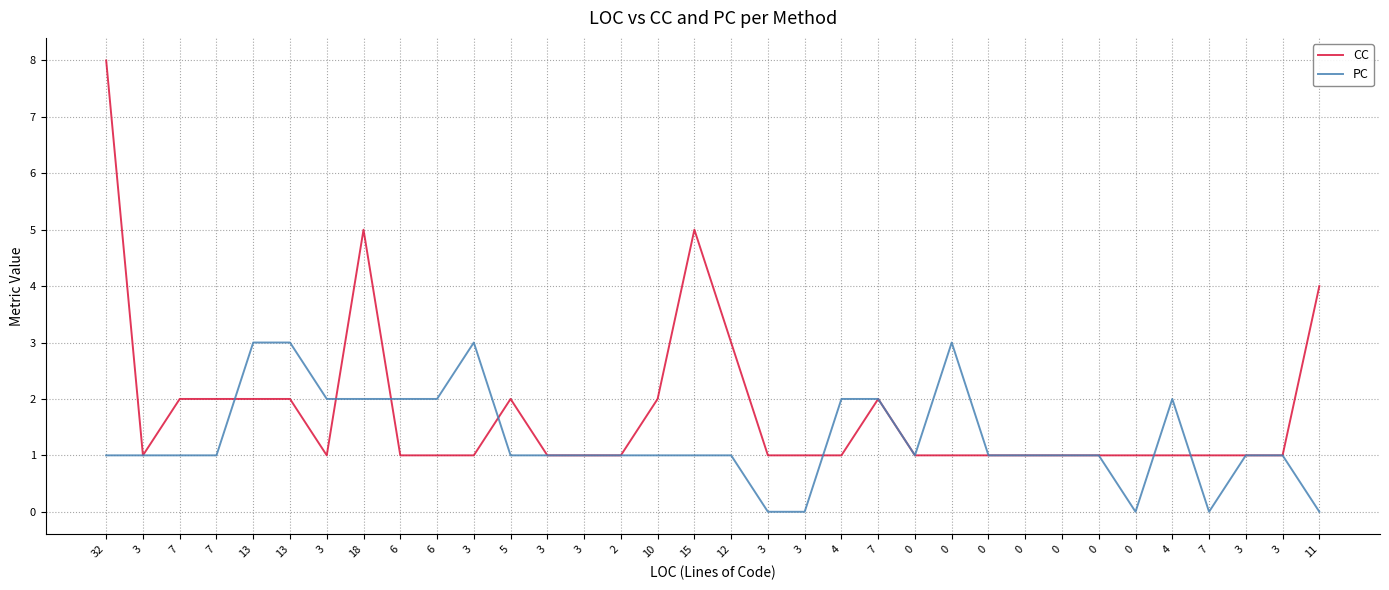

How many lines are shown in the chart?

2